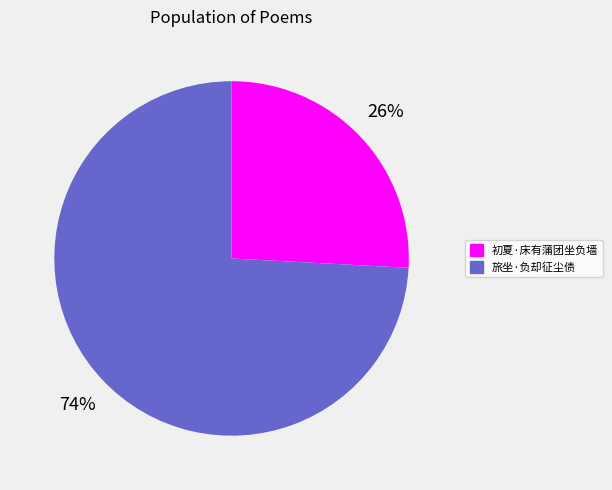

Count the number of slices in the pie.

2